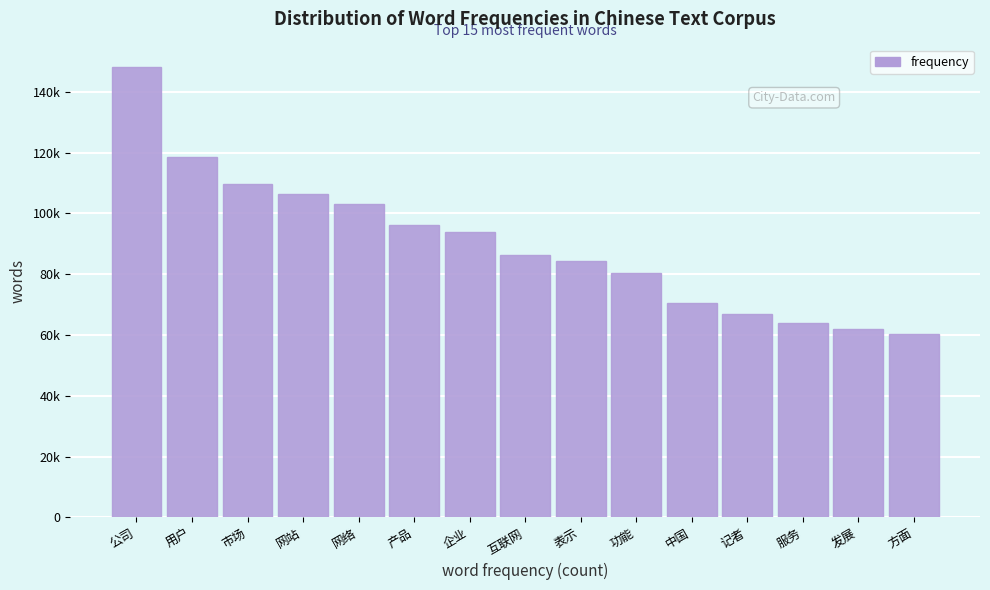

Are the bars horizontal?

No